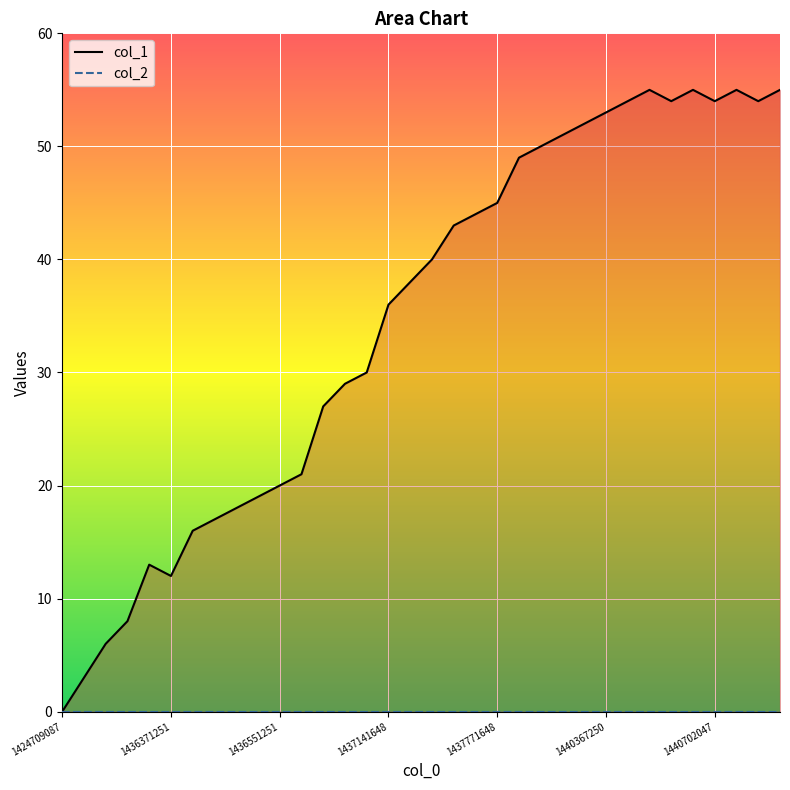

How many lines are shown in the chart?

2